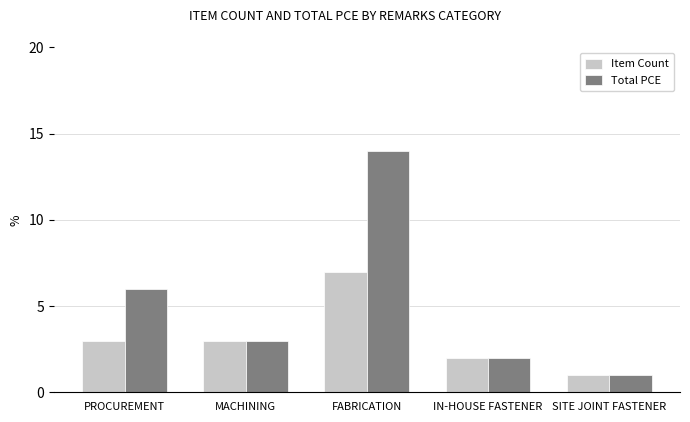

What is the average value of the Item Count series?

3